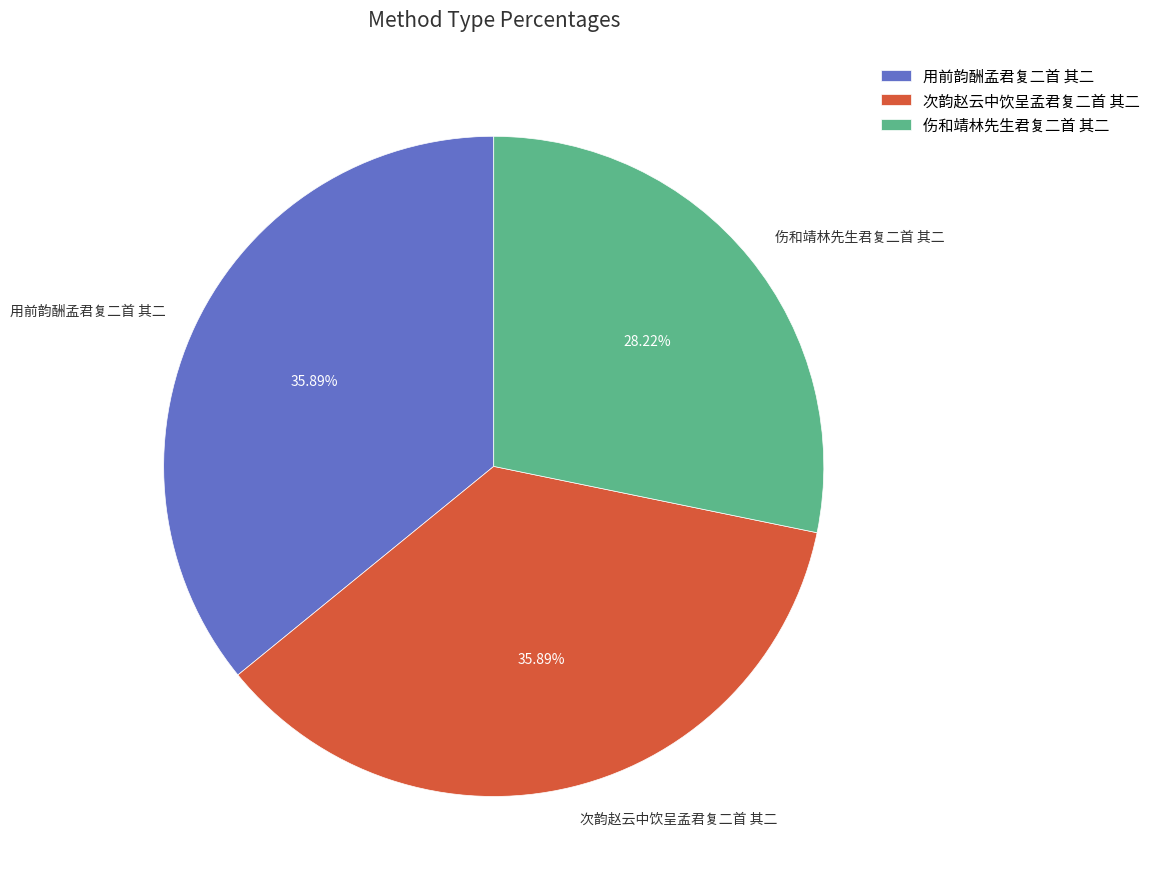

Does 伤和靖林先生君复二首 其二 represent more than half of the total?

No